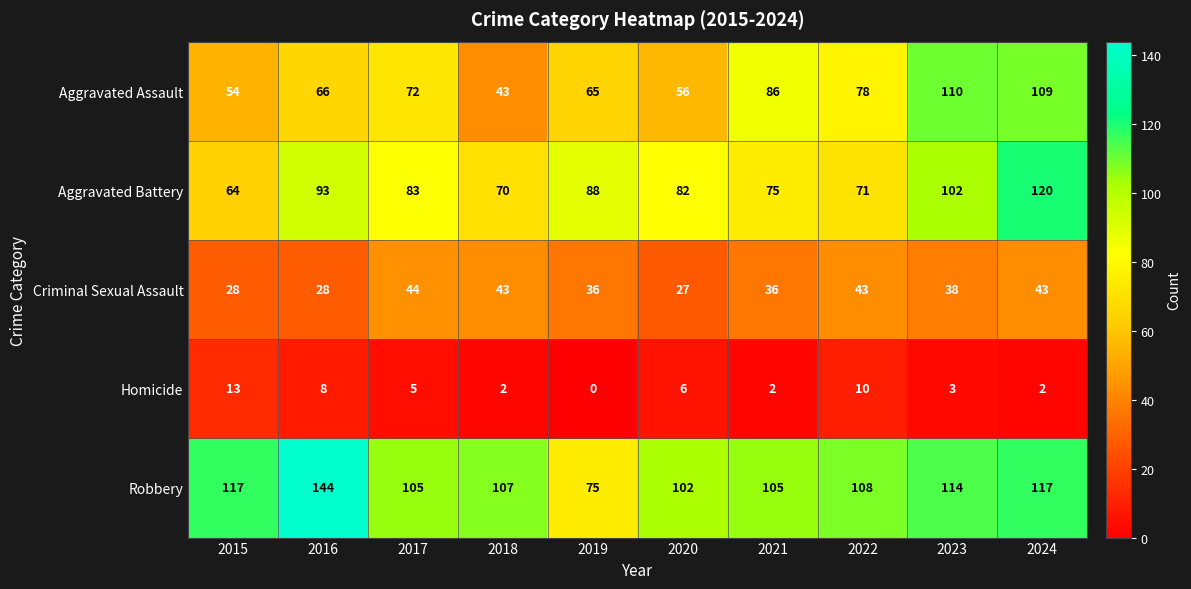

Rank the series by their maximum value, from lowest to highest.

Homicide, Criminal Sexual Assault, Aggravated Assault, Aggravated Battery, Robbery